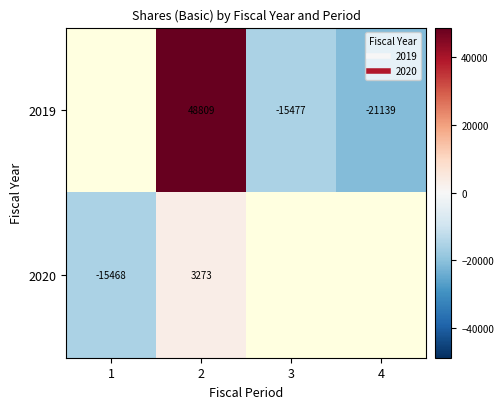

The value of 2019 at 2 is 25812.3. True or false?

False